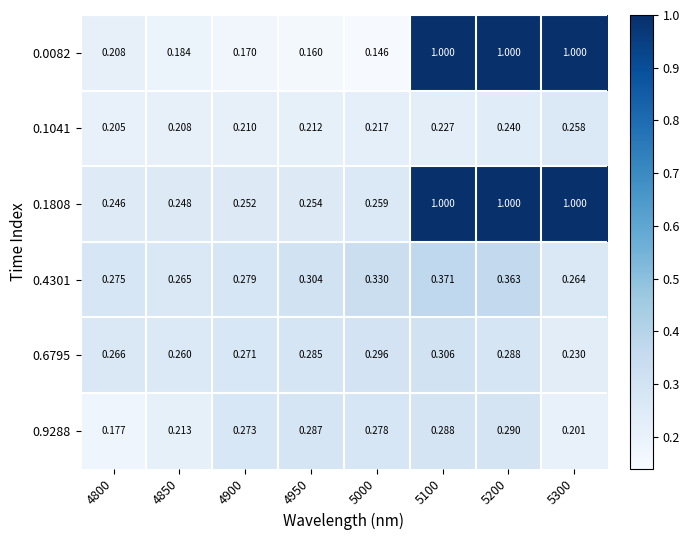

Is the value of 0.1041 at 4800 greater than the value of 0.6795 at 5000?

No